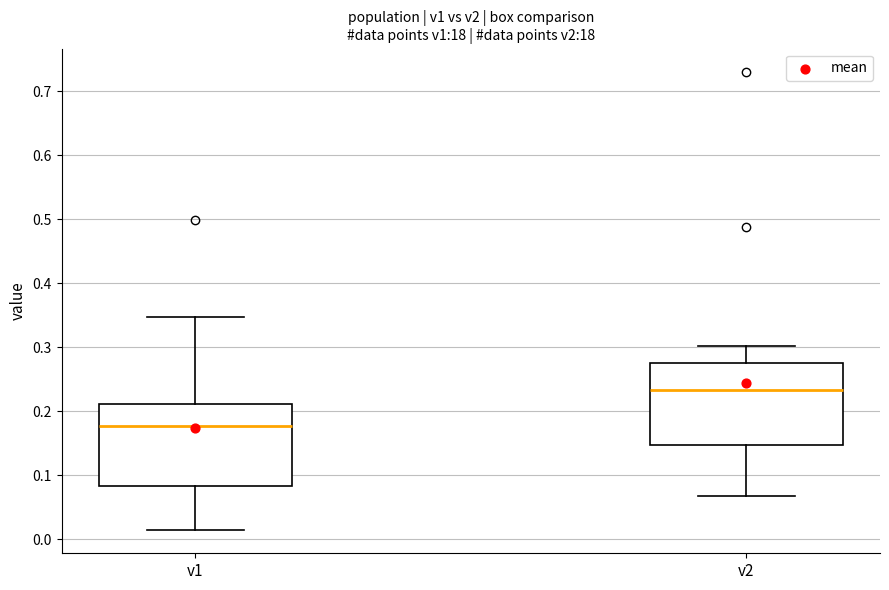

Reading left to right, transcribe this box plot: for each box, give where its median line is, the range the box spans, and where its two whiskers end, as read against the y-axis. The values are not printed on the chart, so give them approximately, as read against the axis.

v1: median 0.18, box 0.08 to 0.21, whiskers 0.01 to 0.35
v2: median 0.23, box 0.15 to 0.27, whiskers 0.07 to 0.30